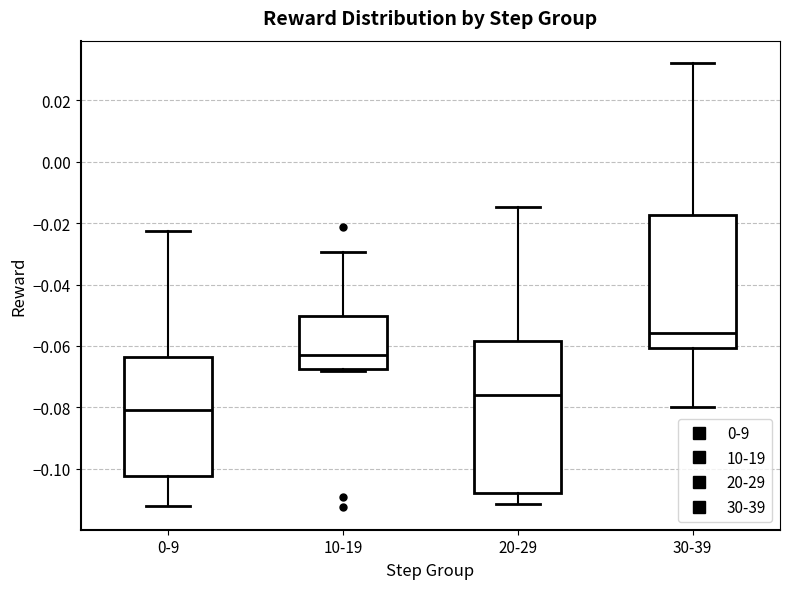

Where is the upper edge of the box for 0-9 on the y-axis? The values are not printed on the chart, so give them approximately, as read against the axis.

-0.064